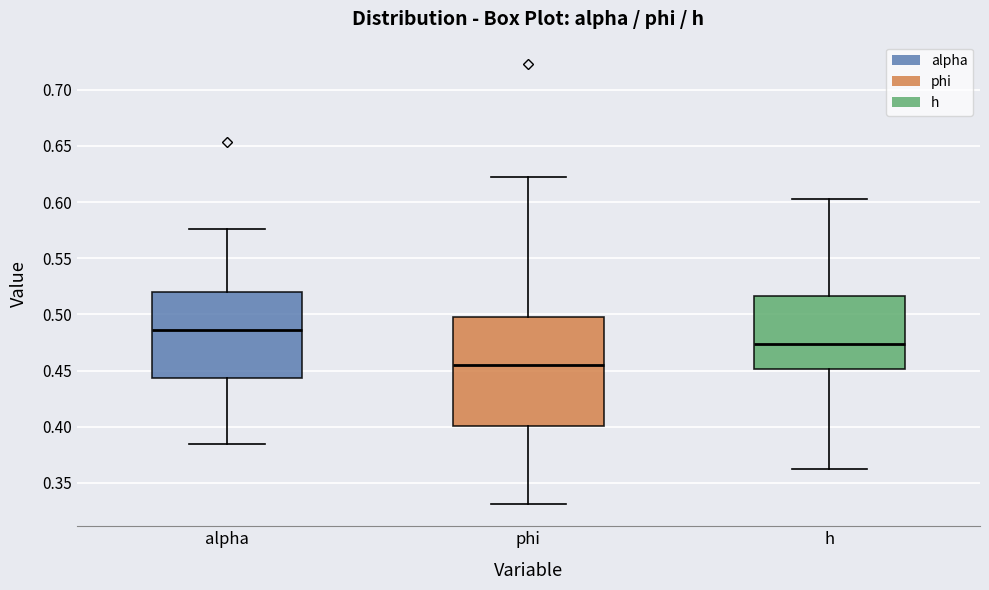

Where is the upper edge of the box for phi on the y-axis? The values are not printed on the chart, so give them approximately, as read against the axis.

0.500